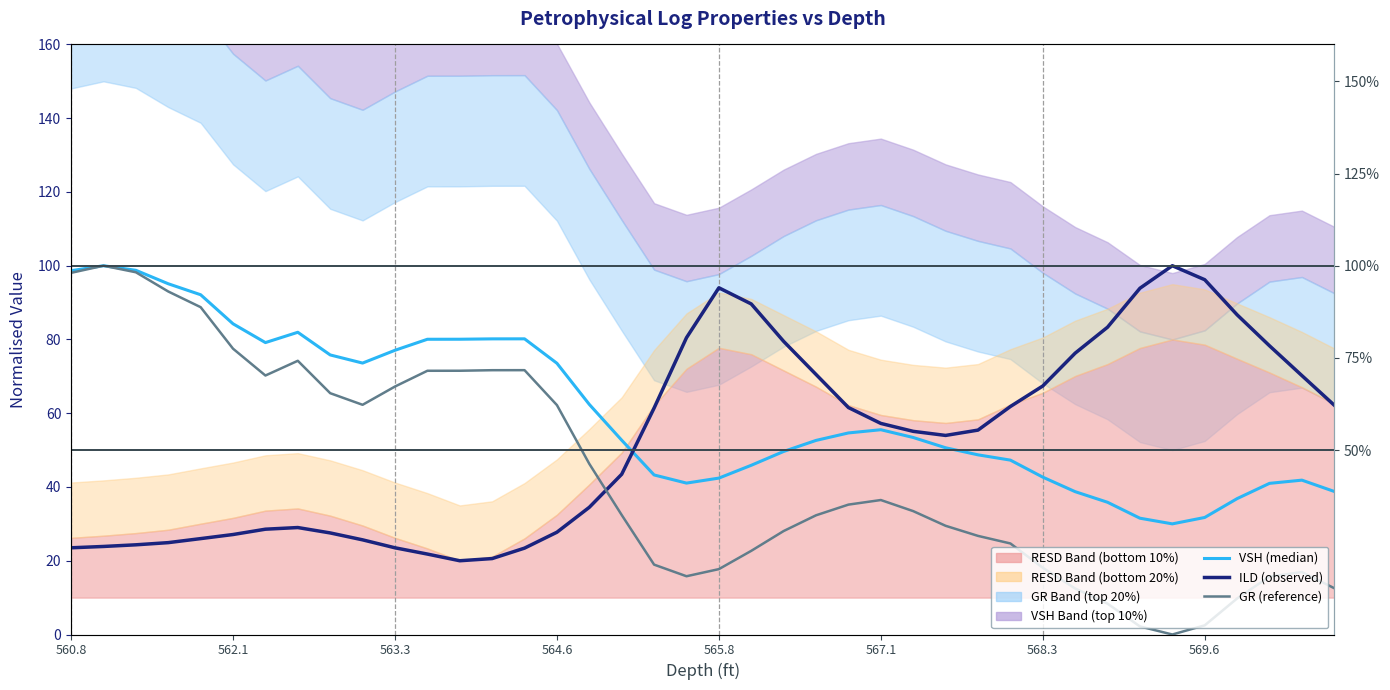

What are all the series names shown in the legend?

VSH (median), ILD (observed), GR (reference)